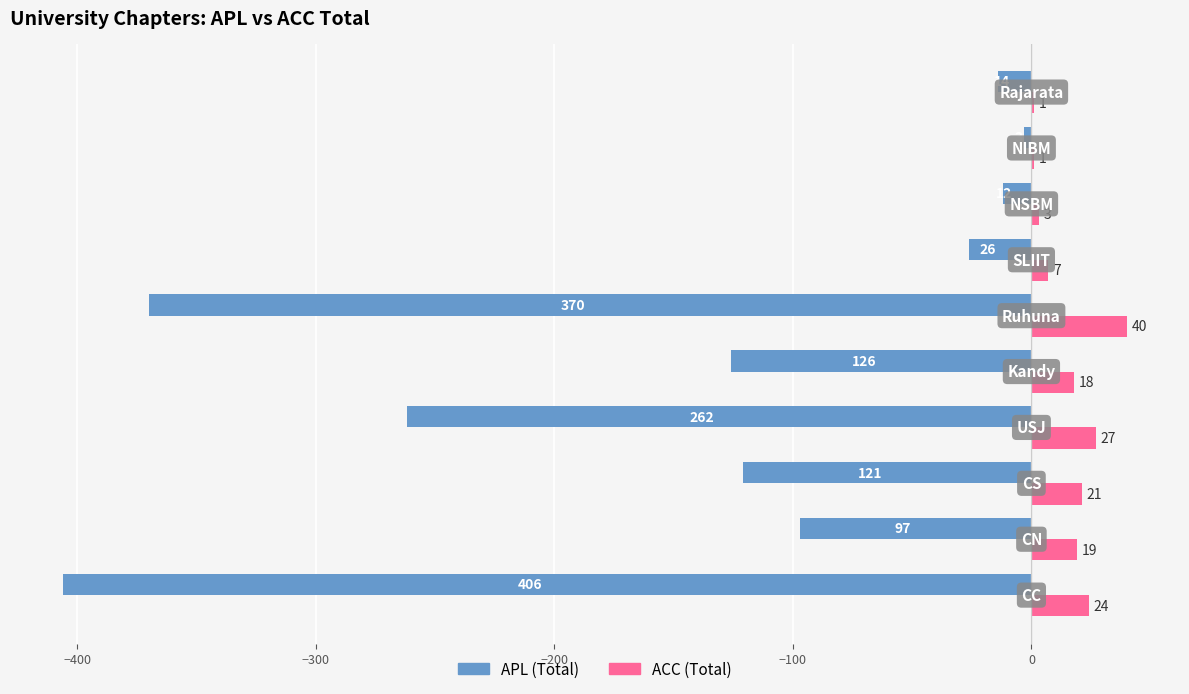

Which series has the largest total across all categories?

ACC (Total)